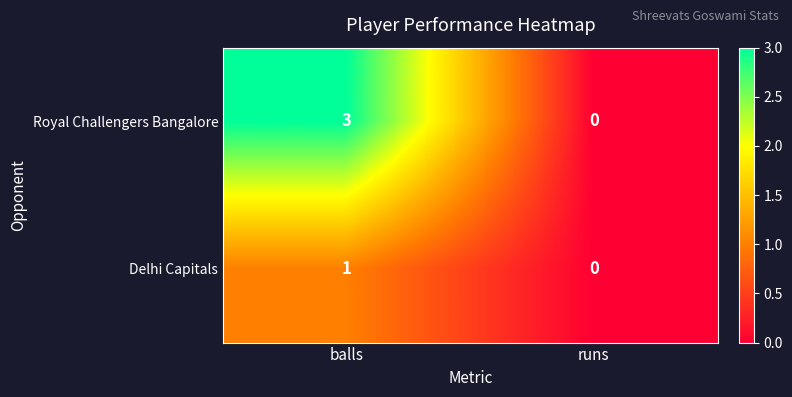

The value of Royal Challengers Bangalore at runs is 0. True or false?

True